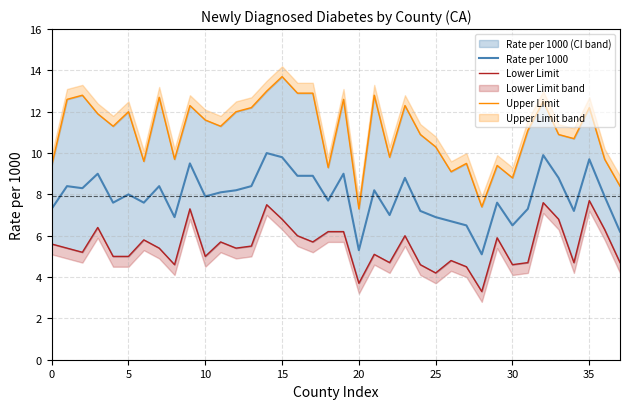

In Lower Limit, how many points are lower than both neighbors (excluding endpoints)?

11